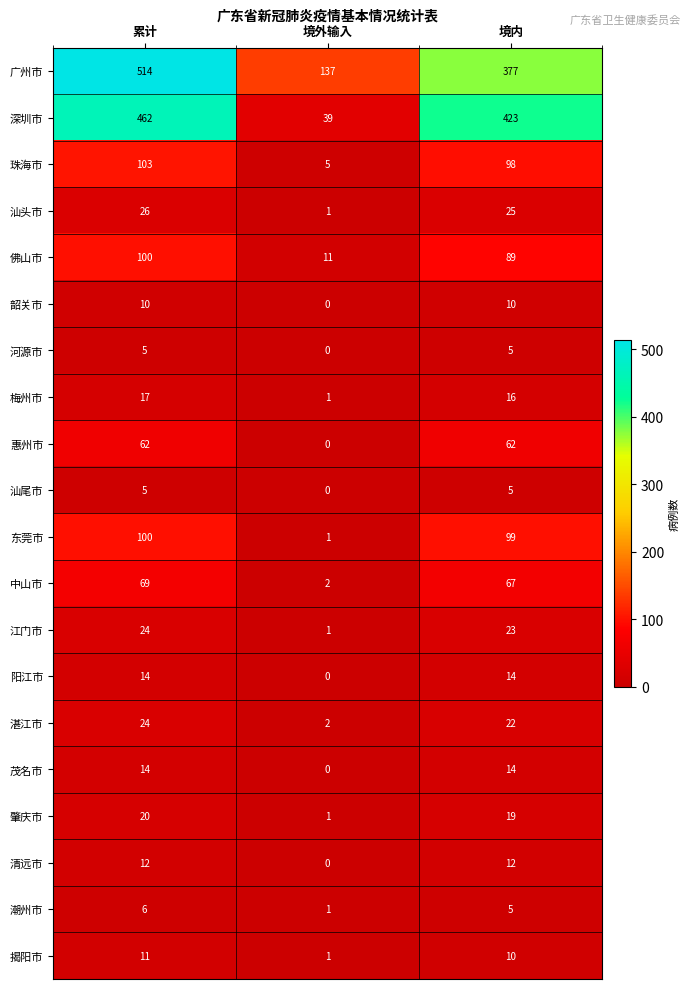

Which series has the widest spread of values?

深圳市